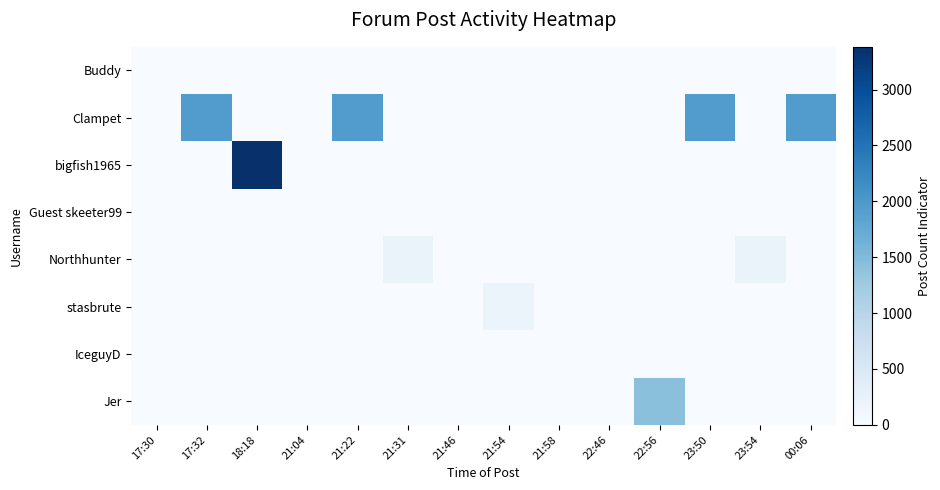

At which category is the sum across all series the highest?

18:18